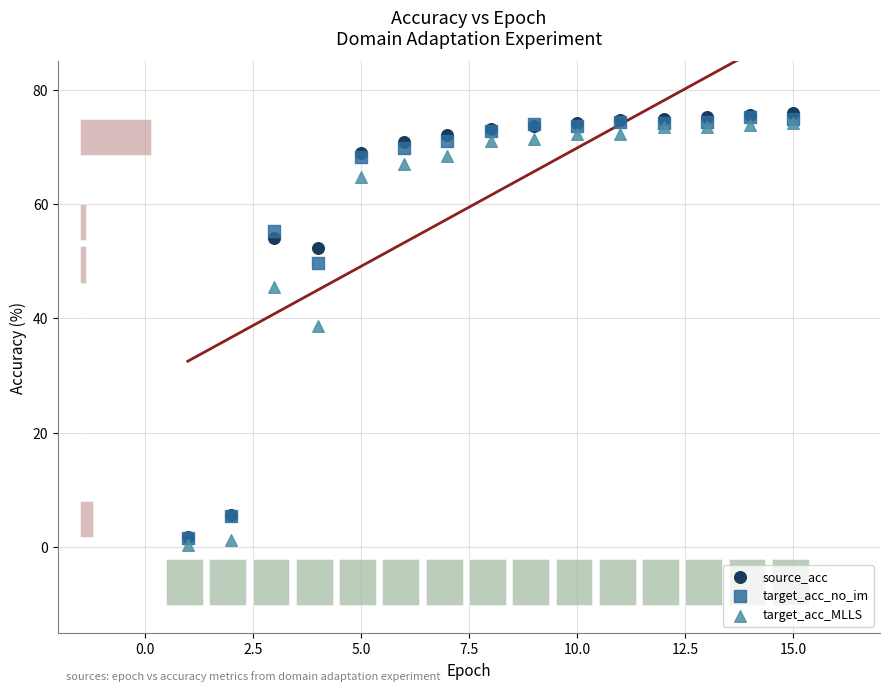

In the target_acc_MLLS series, what Y value is closest to 37?

38.6